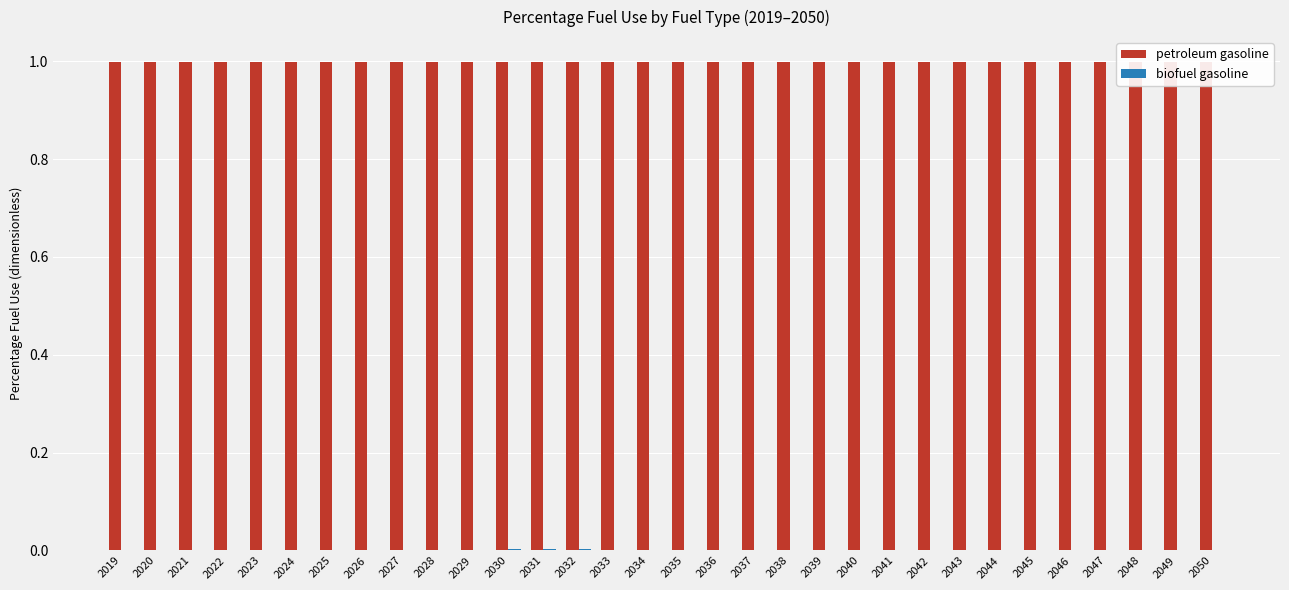

Is it true that biofuel gasoline equals 0.0 at 2048?

True